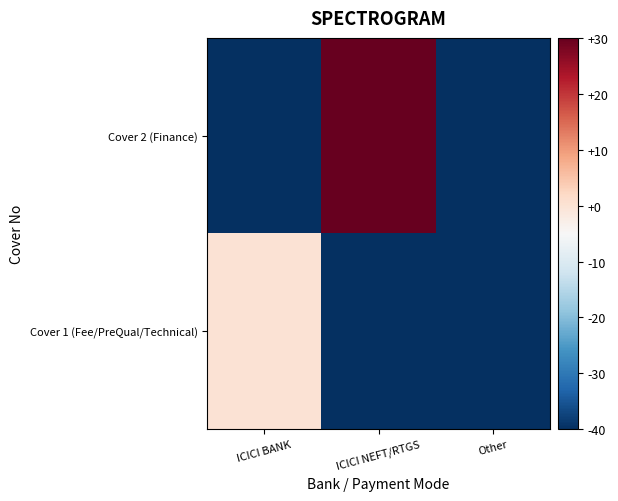

How many distinct data groups are displayed?

2